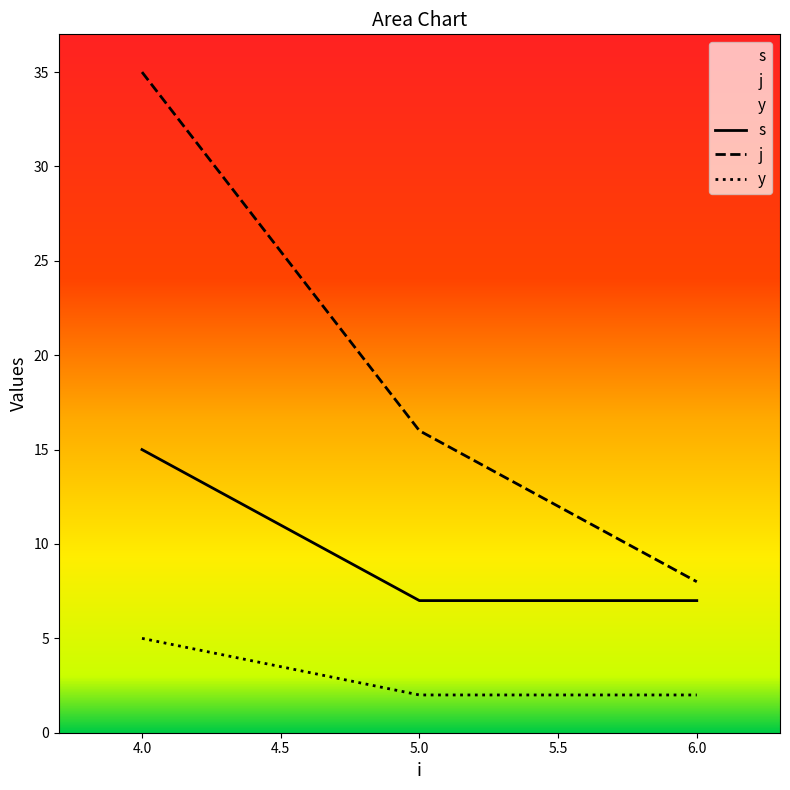

The value of j at 5.0 is 16. True or false?

True